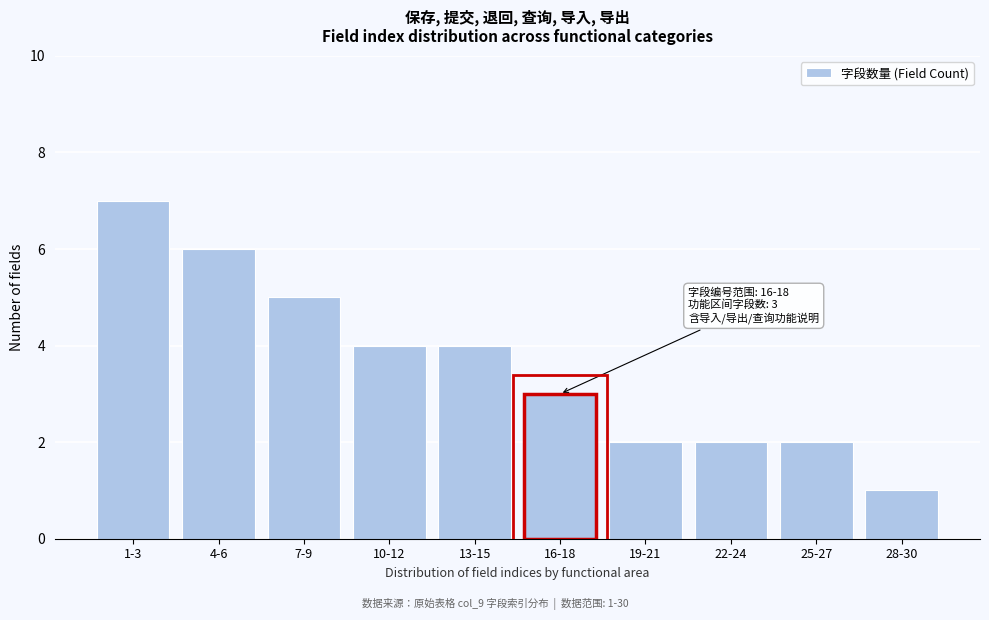

Reading left to right, extract all data points from this chart.

7	6	5	4	4	3	2	2	2	1